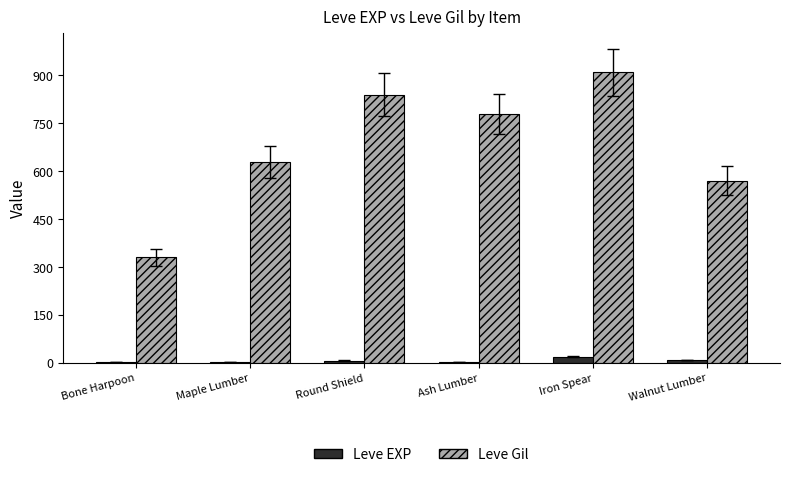

Between Ash Lumber and Walnut Lumber, which series saw the biggest shift?

Leve Gil